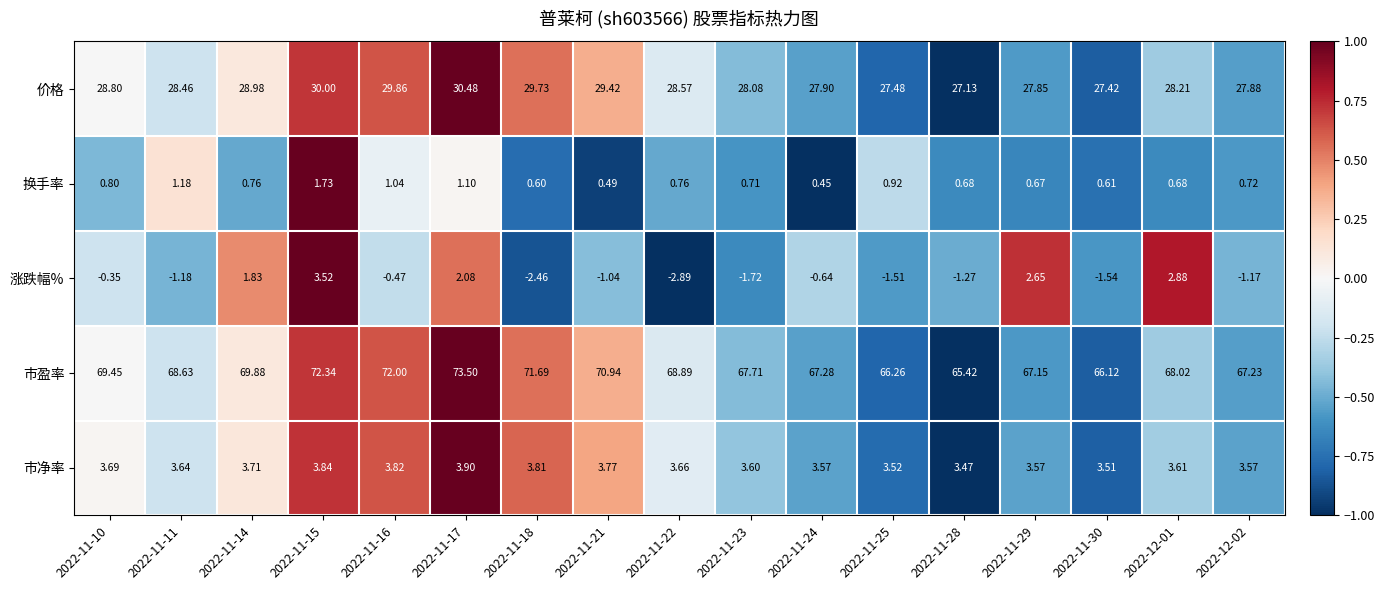

At how many categories does at least one series exceed 0?

17